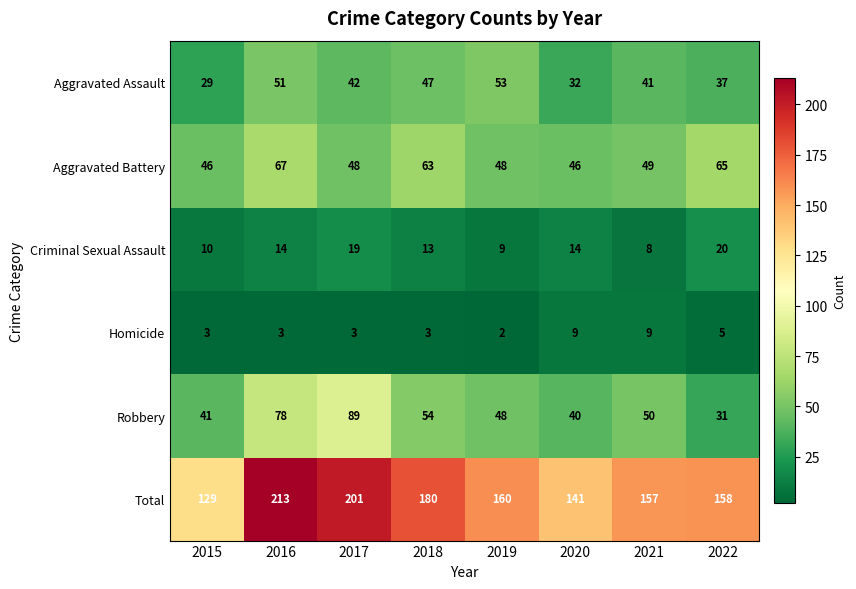

What is the total value across all series at 2016?

426